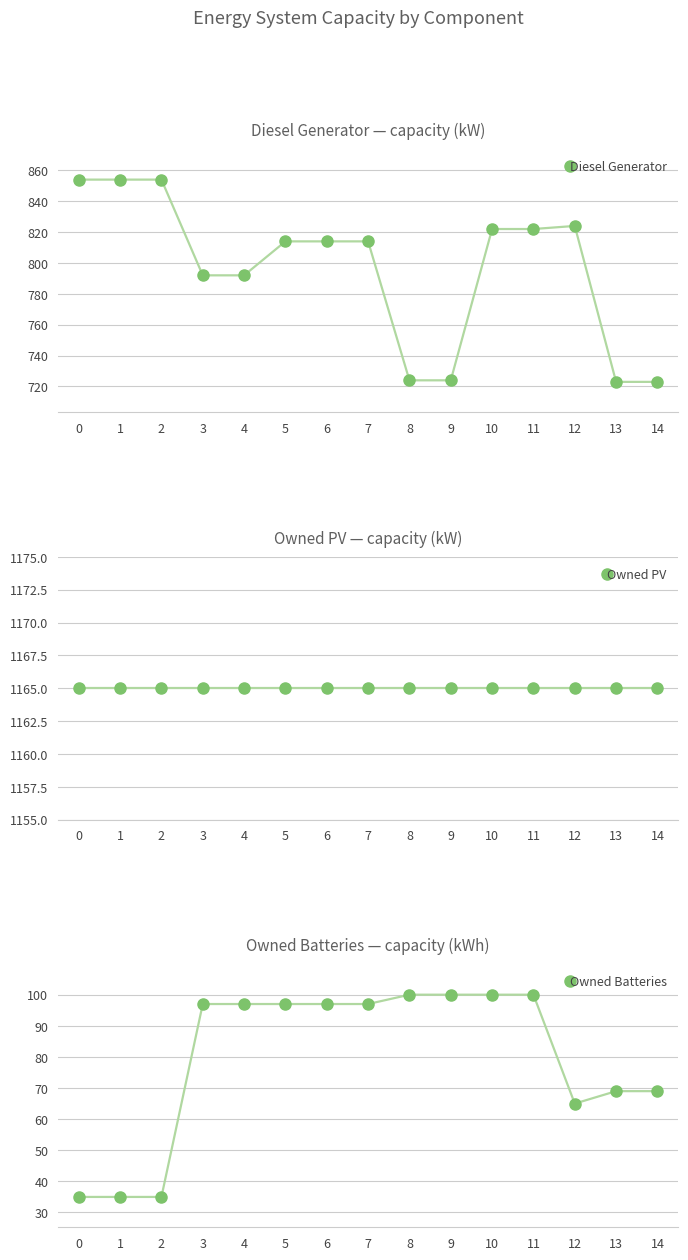

How many series are shown in this chart?

3